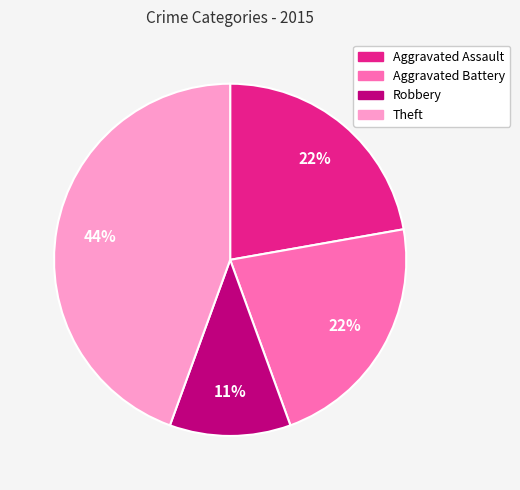

To the nearest percent, what is the combined percentage of Aggravated Battery and Theft?

67%